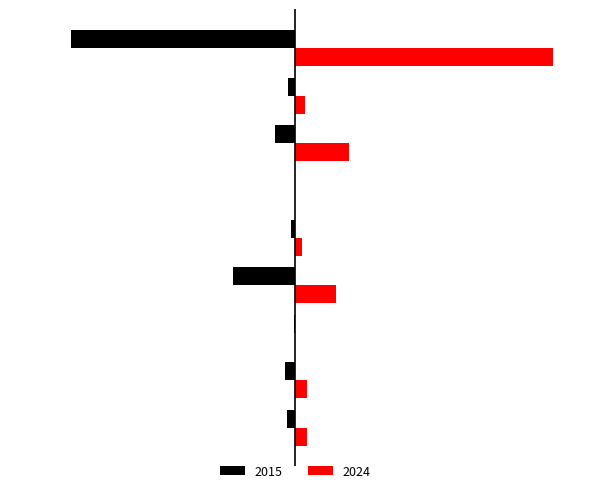

What is the value of the Black bar at the 5th from the left?

-5